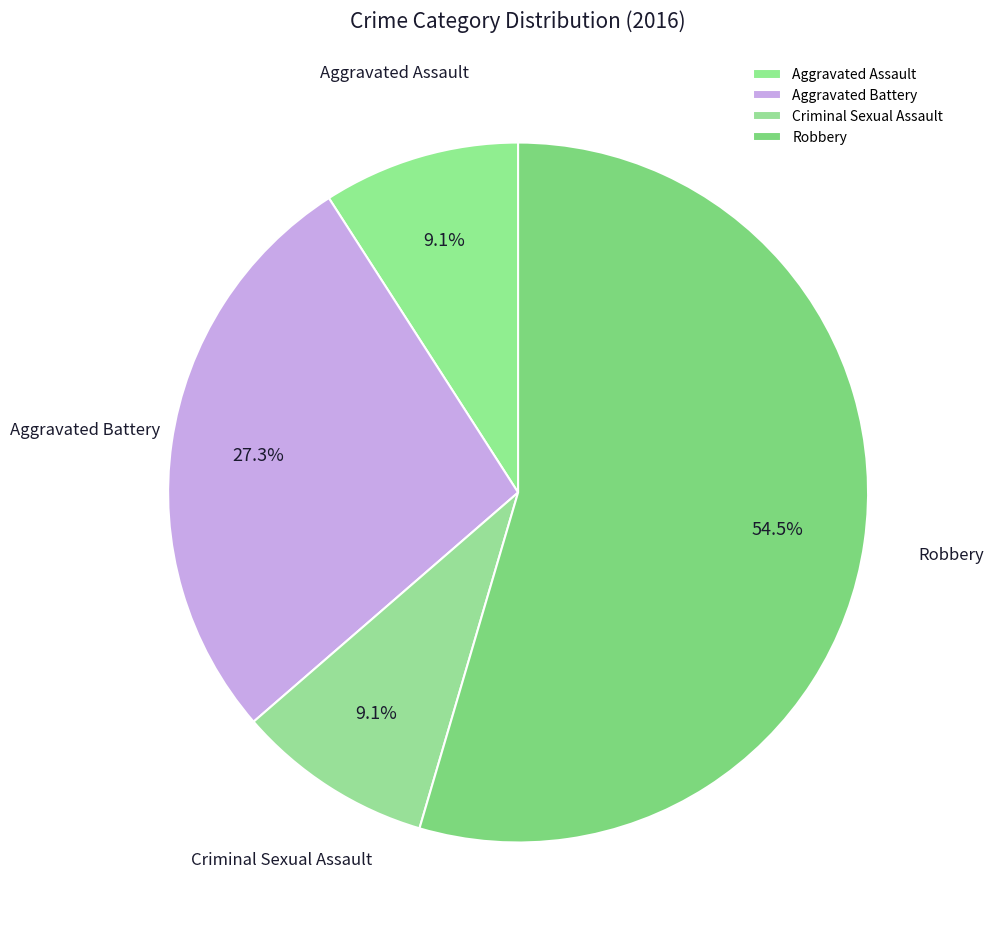

To the nearest percent, what portion does Aggravated Assault represent?

9%